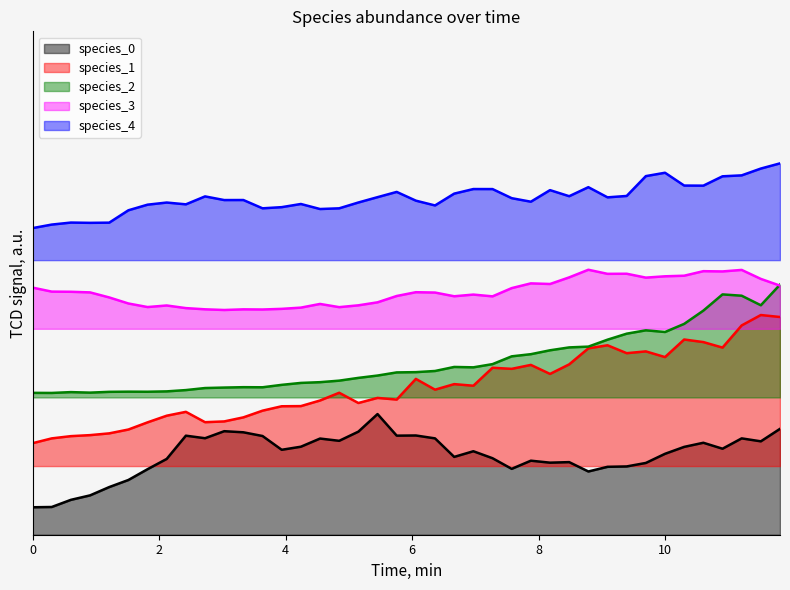

What are all the series names shown in the legend?

species_0, species_1, species_2, species_3, species_4